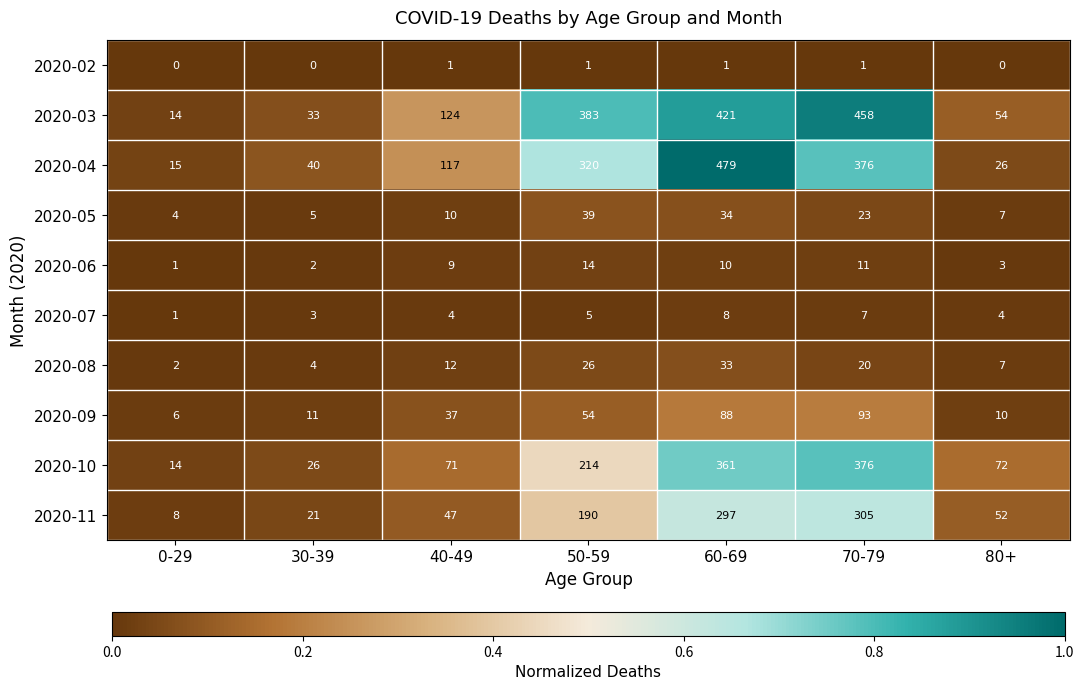

At 30-39, list the series in order from largest to smallest.

2020-04, 2020-03, 2020-10, 2020-11, 2020-09, 2020-05, 2020-08, 2020-07, 2020-06, 2020-02